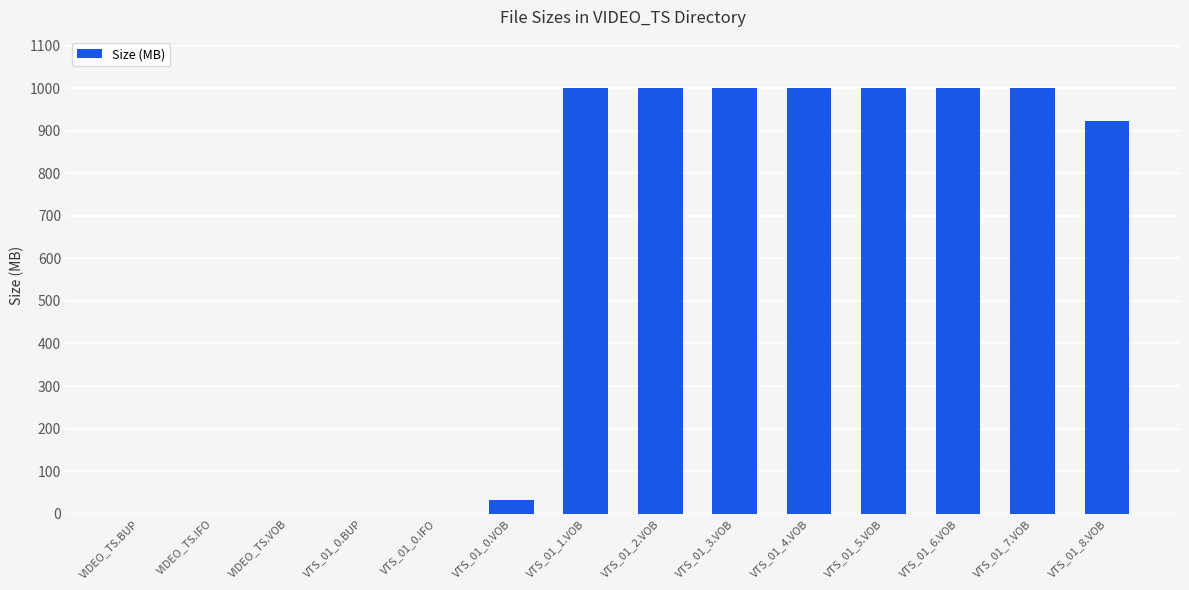

What is the sum of the values at VTS_01_3.VOB and VIDEO_TS.IFO?

999.9